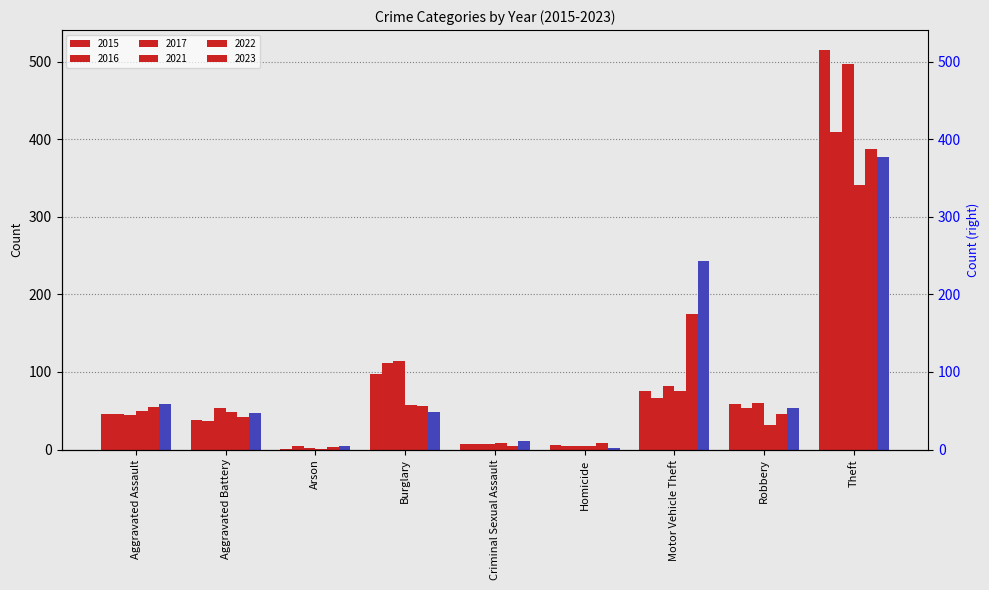

What is the sum of all 2021 values?

618